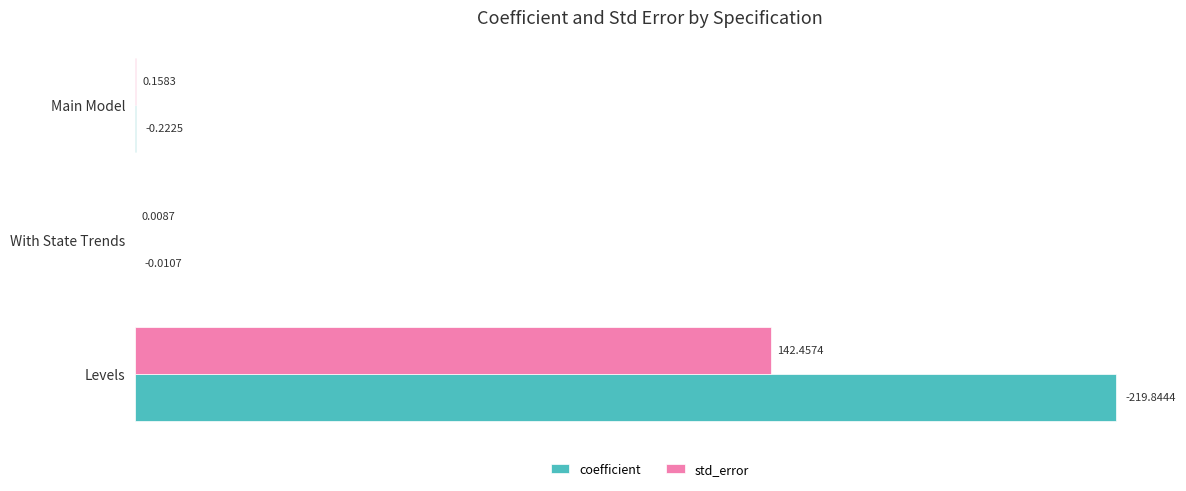

Which category has the highest value in the coefficient series?

Levels